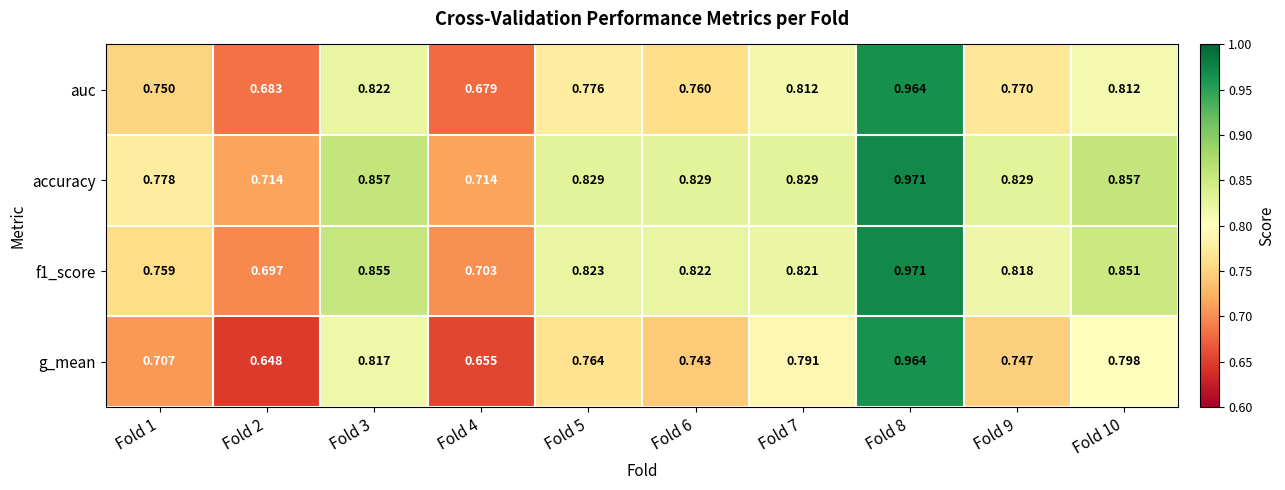

Which series changed the most between Fold 3 and Fold 9?

g_mean